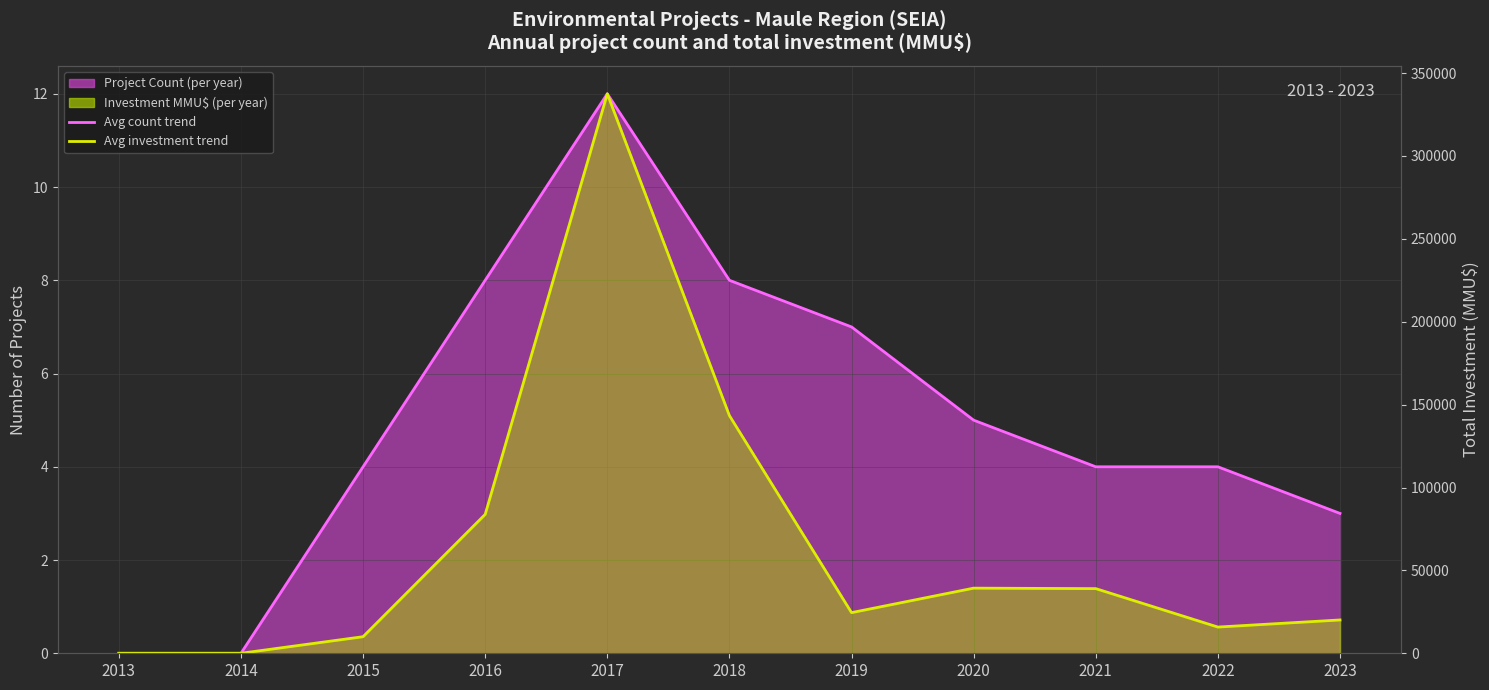

Rank the categories by Monthly average investment value from highest to lowest.

2017, 2018, 2016, 2020, 2021, 2019, 2023, 2022, 2015, 2013, 2014